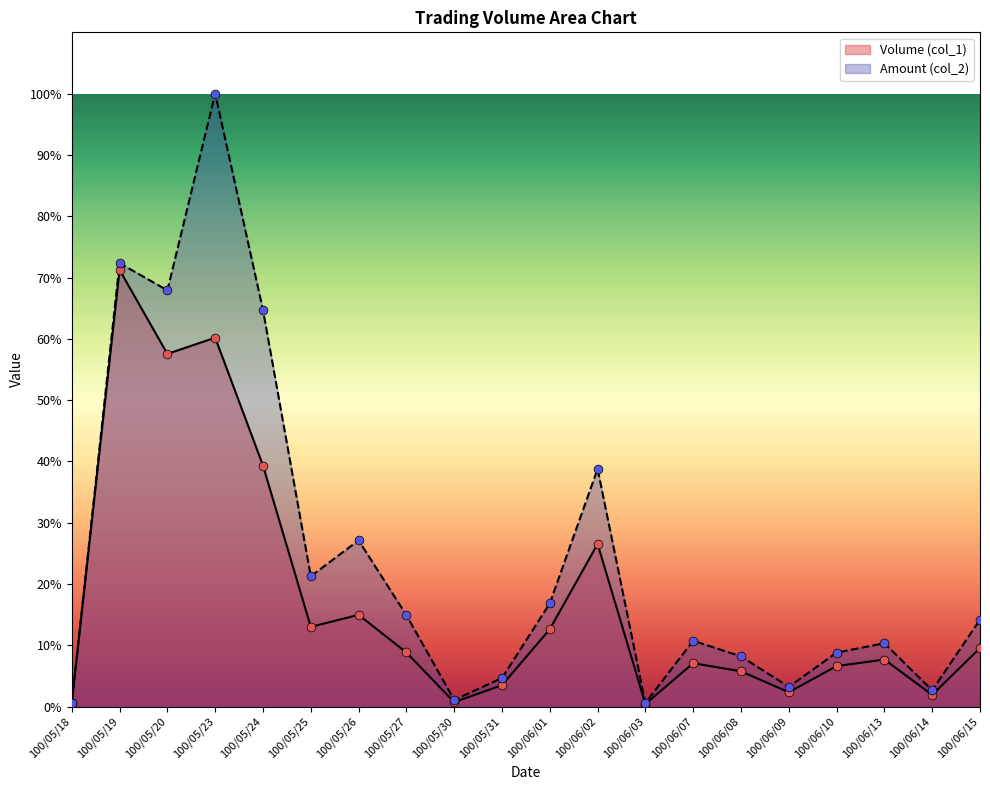

Which series has the largest total across all categories?

Amount (col_2)